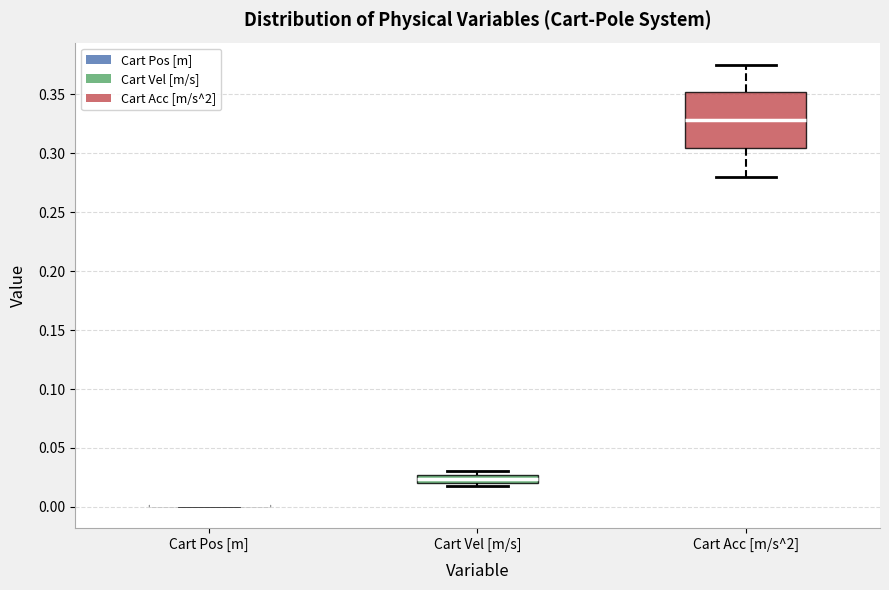

Comparing the boxes themselves (not the whiskers), which one is the tallest?

Cart Acc [m/s^2]